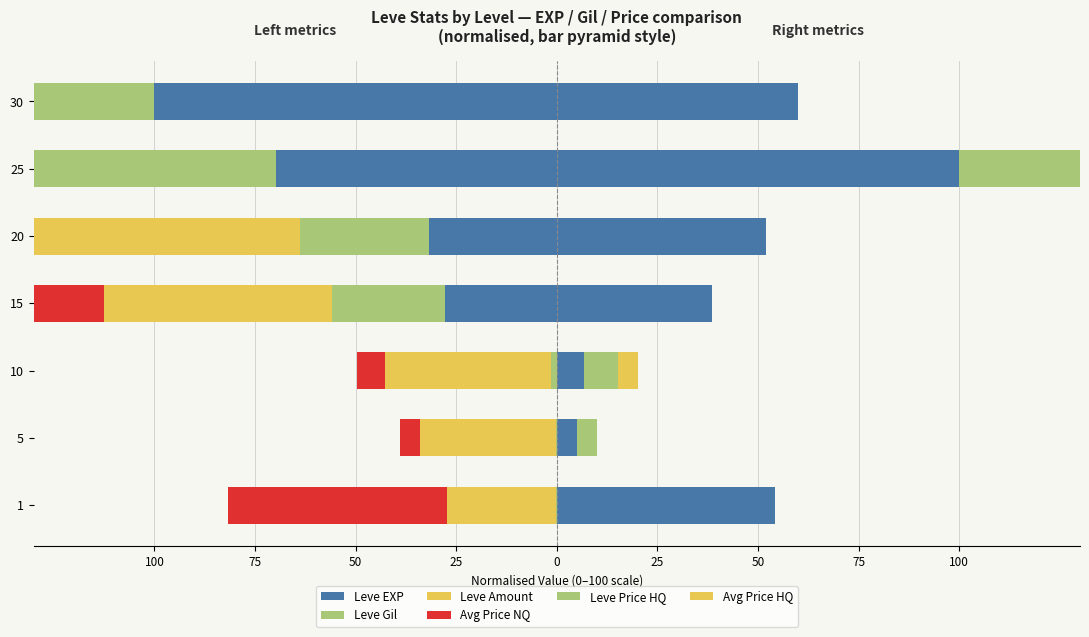

What is the highest value of the currentAveragePrice series?

-5.0